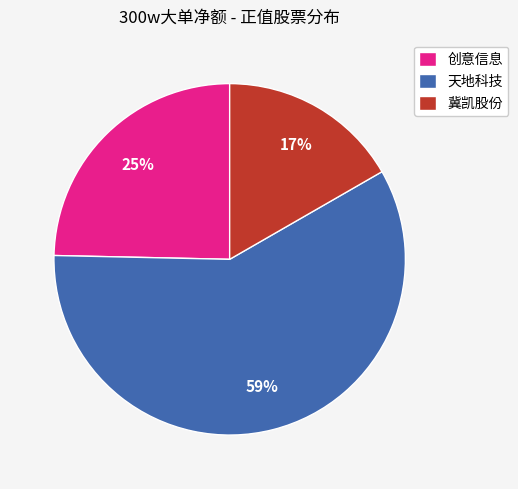

To the nearest percent, what is the average slice percentage?

33%